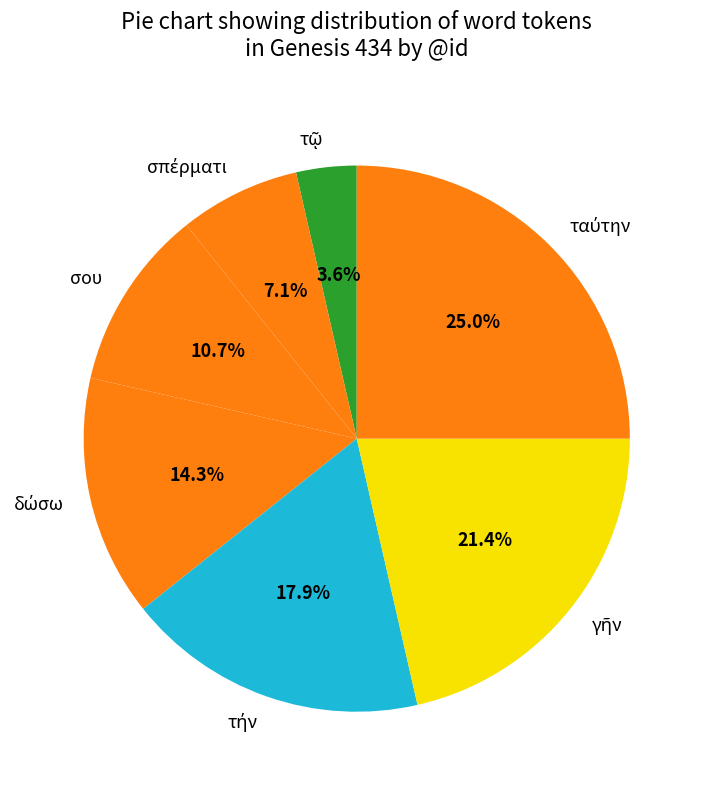

Is there any slice that represents more than half of the pie?

No